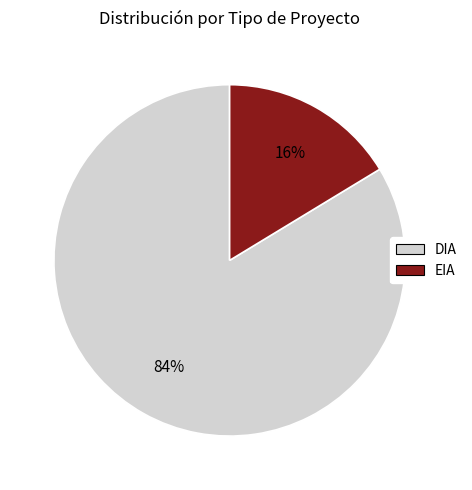

Between DIA and EIA, which is larger?

DIA